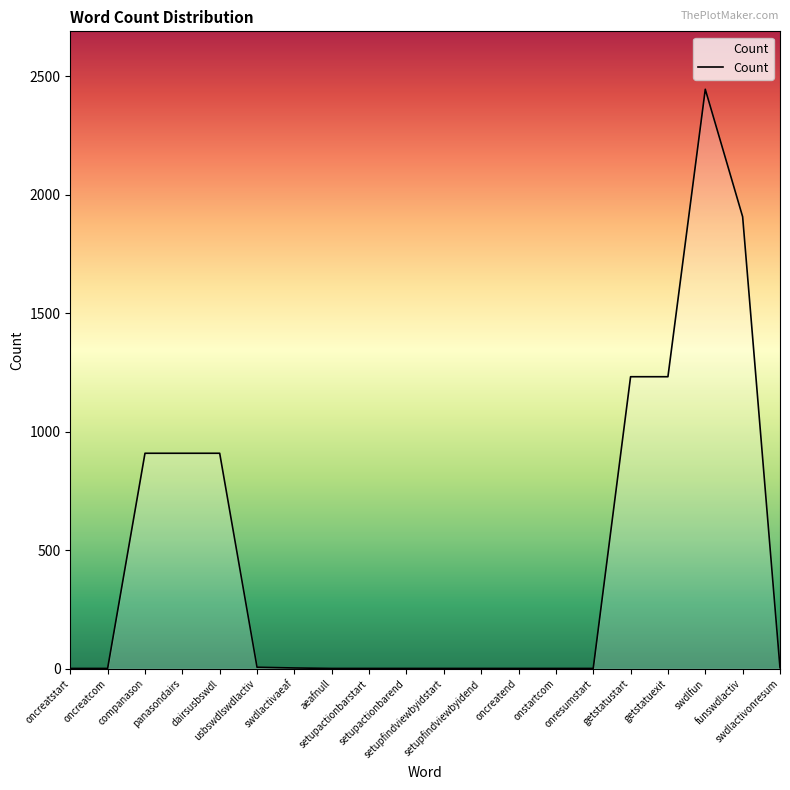

What is the maximum value shown in the chart?

2445